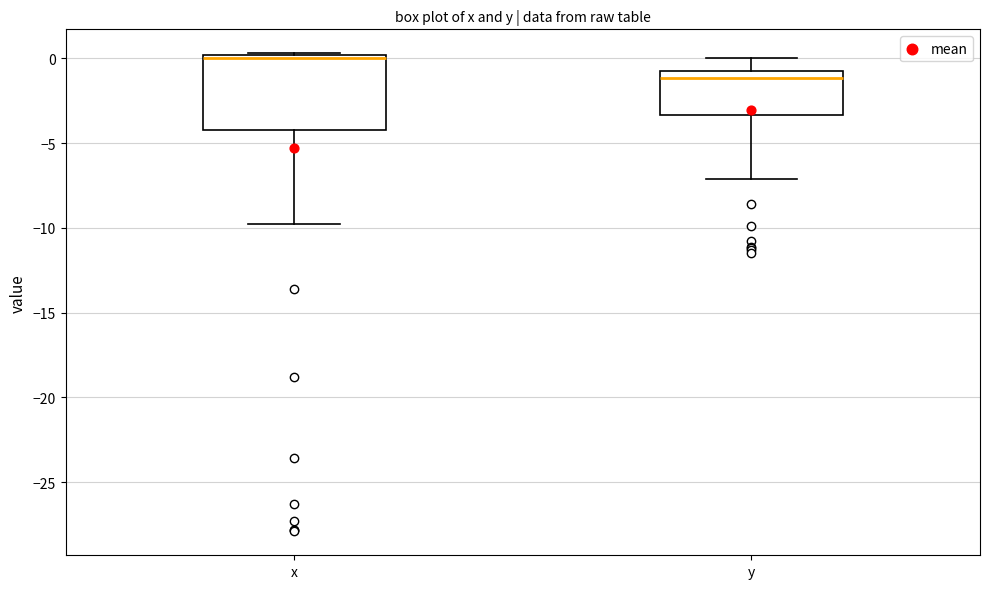

Which box has the lowest median line?

y